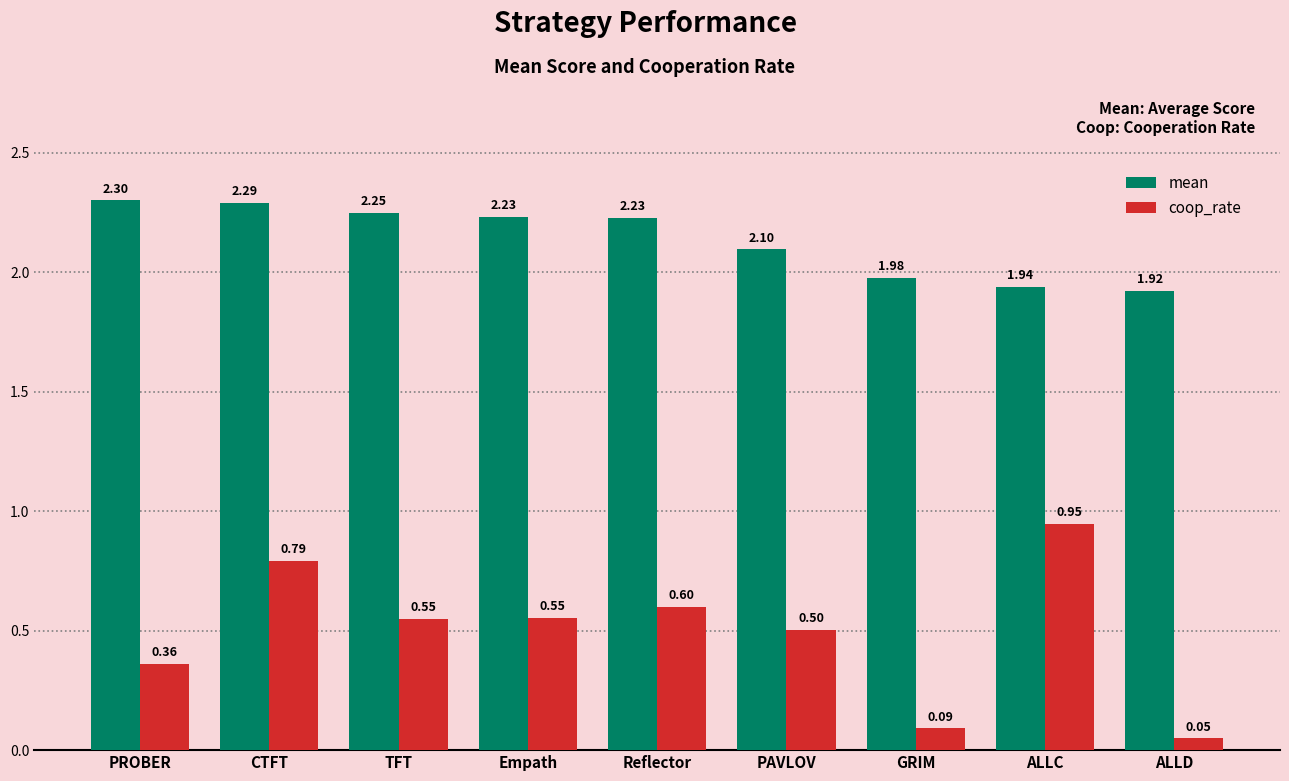

Which series has the widest spread of values?

coop_rate